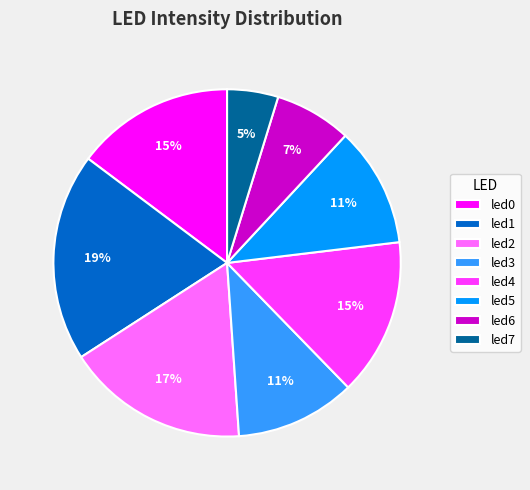

To the nearest percent, what portion does led6 represent?

7%